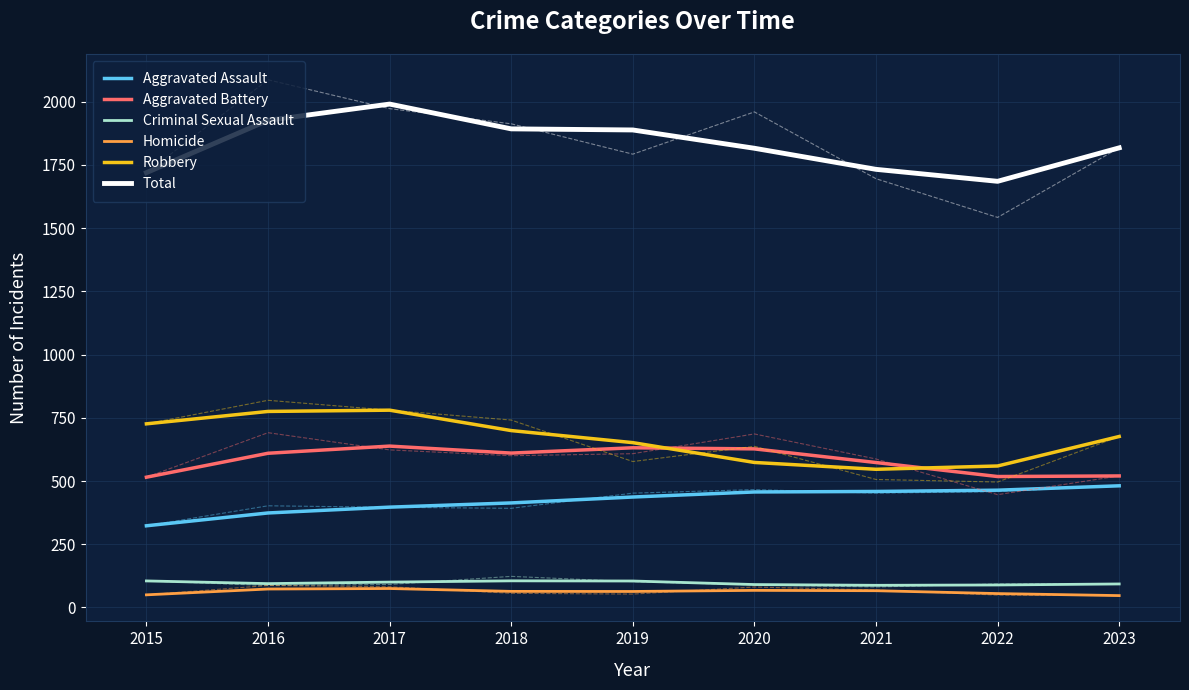

True or false: Aggravated Assault and Robbery intersect in this chart.

False